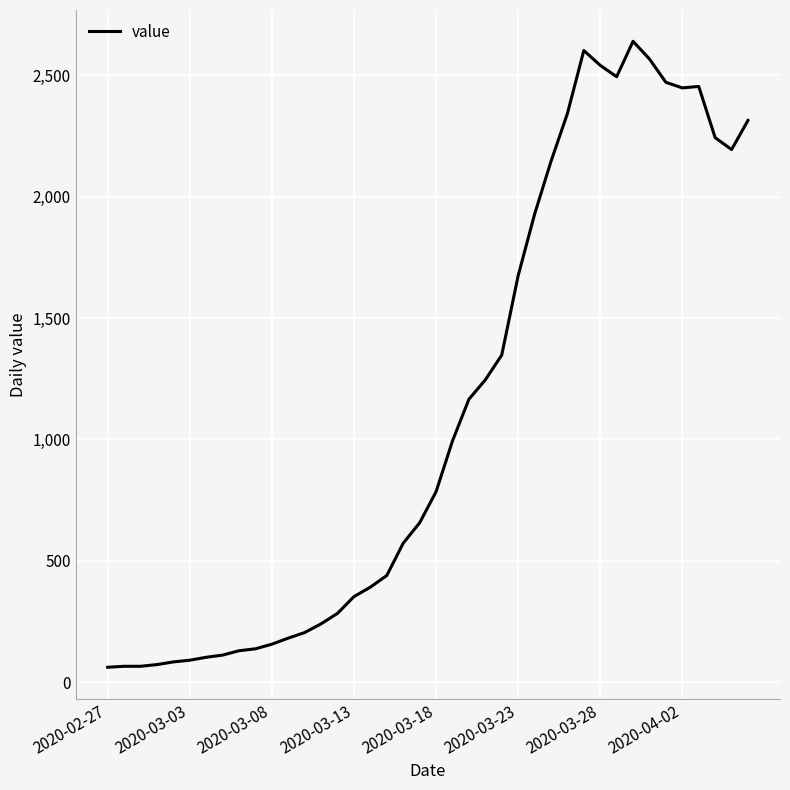

What is the greatest value displayed?

2640